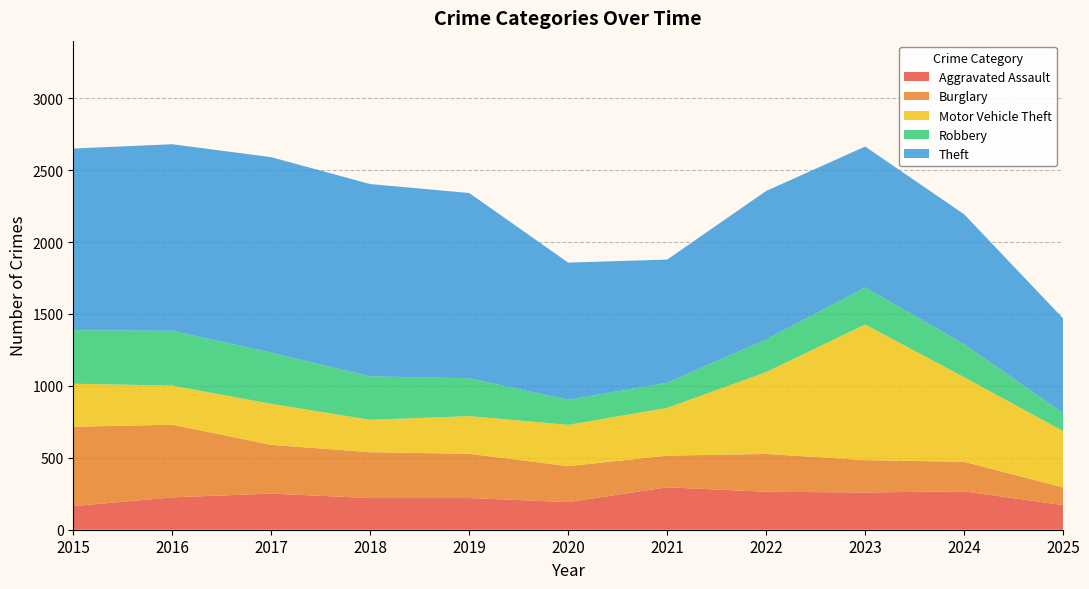

Reading right to left, extract all data points from this chart.

Aggravated Assault: 171	267	259	264	295	192	220	220	251	225	164
Burglary: 123	205	225	263	220	250	308	319	339	505	552
Motor Vehicle Theft: 392	588	943	569	332	287	262	225	285	272	299
Robbery: 124	230	257	227	175	174	263	302	356	381	372
Theft: 659	903	980	1032	856	954	1288	1337	1359	1297	1263